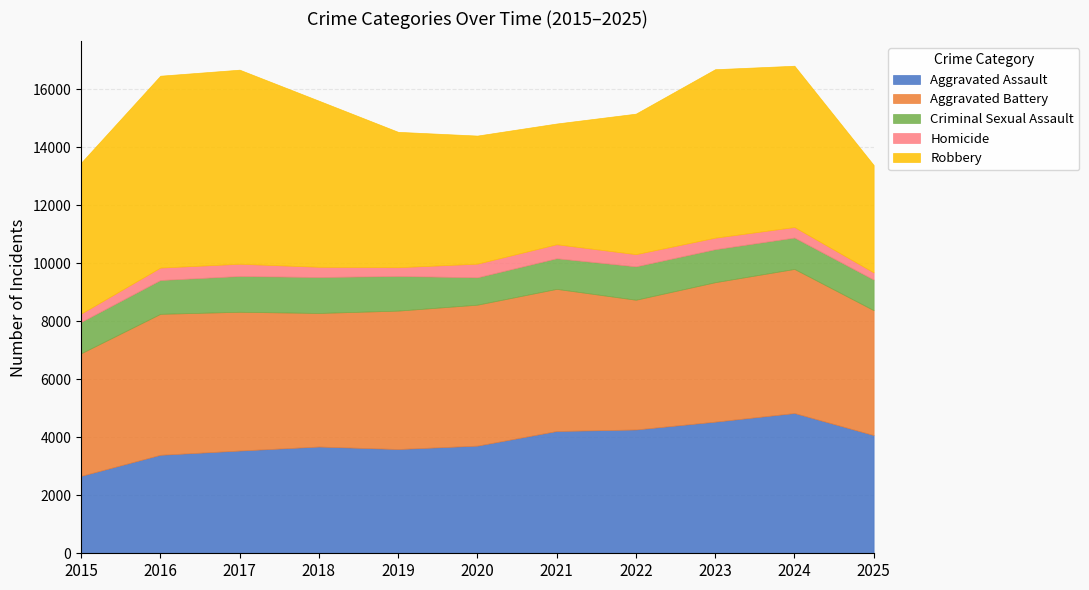

Is it true that Aggravated Assault equals 6121 at 2025?

False